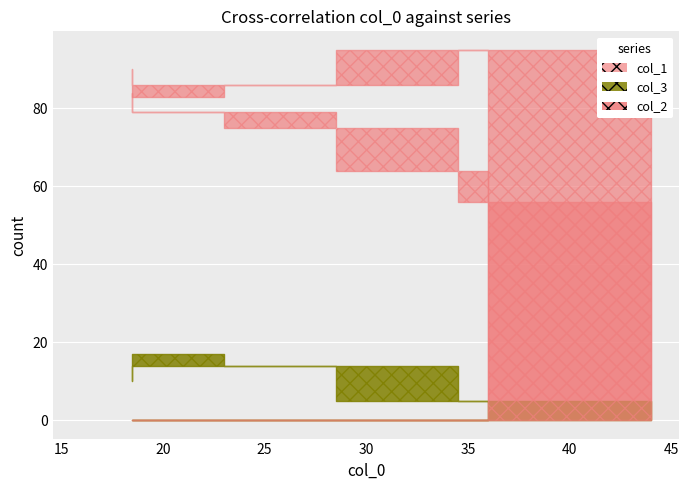

Where is col_3 nearest to the value 11?

16